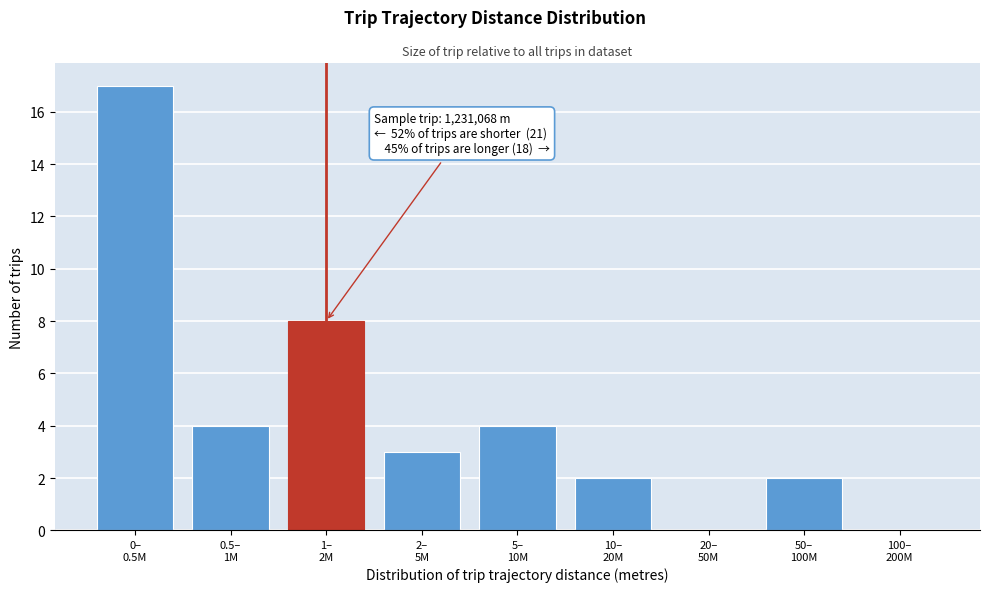

What is the greatest value displayed?

17